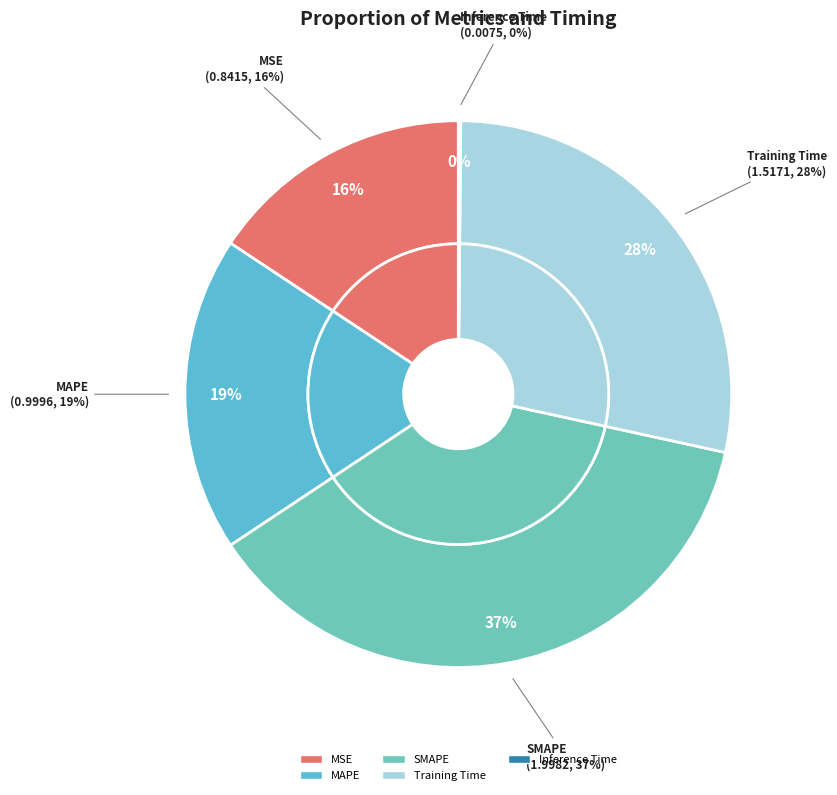

Which slice is the smallest?

Inference Time